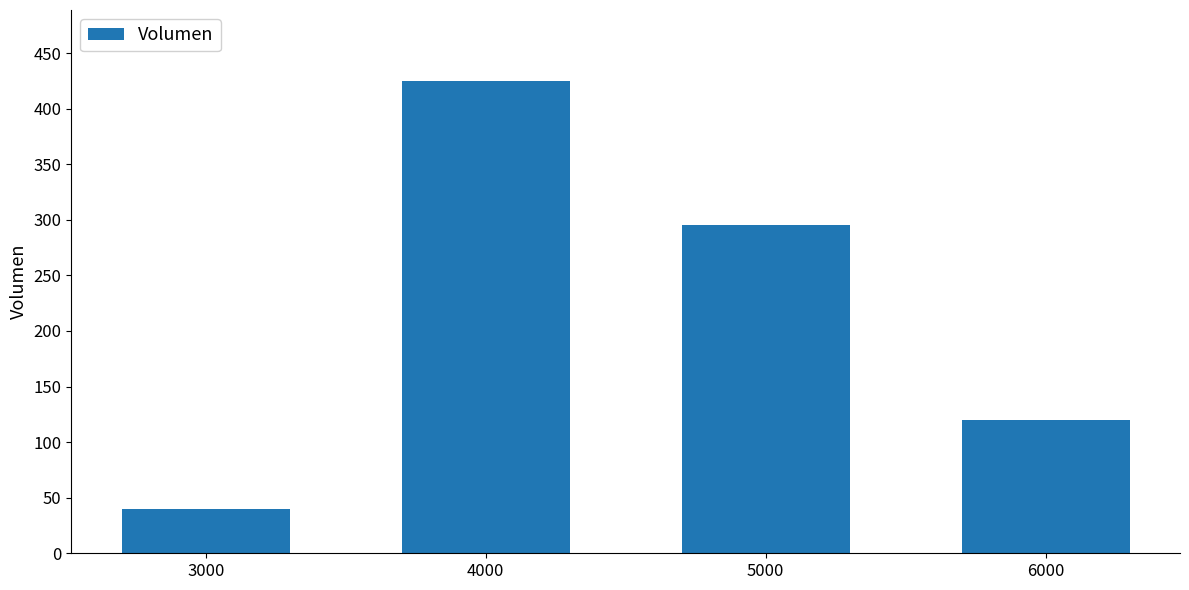

What is the change in value from 3000 to 5000?

+255